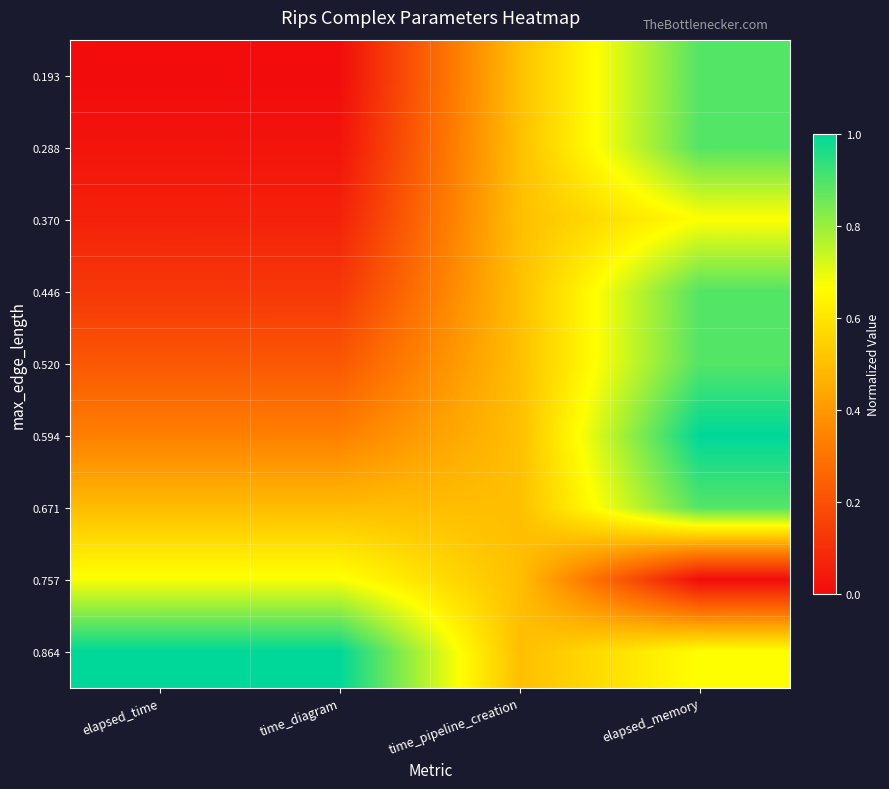

Which label corresponds to the largest value in the chart?

elapsed_memory